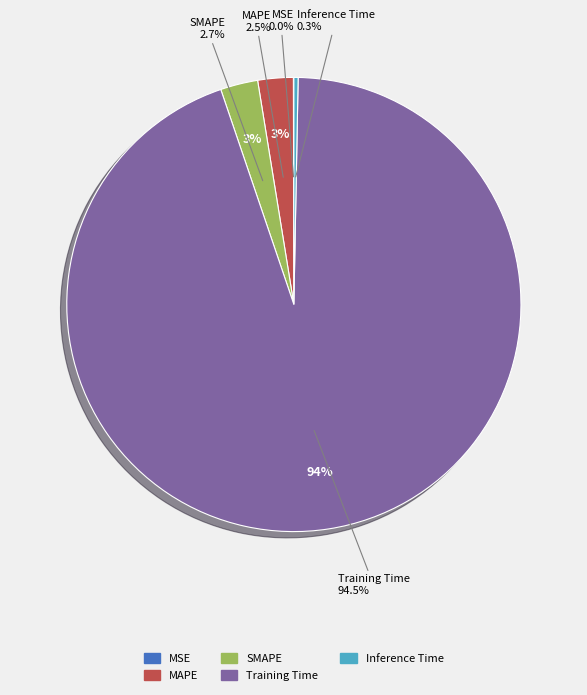

To the nearest percent, what is the difference between the largest and smallest slice percentages?

94%